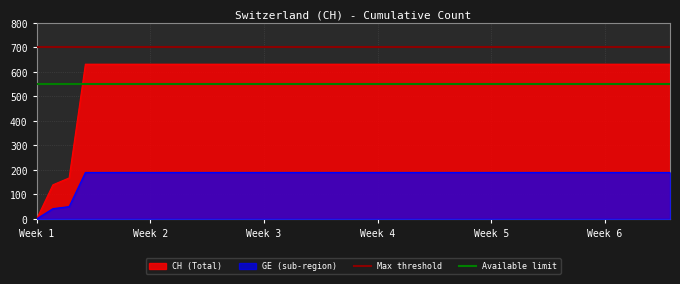

At which label does GE (sub-region) reach its minimum?

Week 1